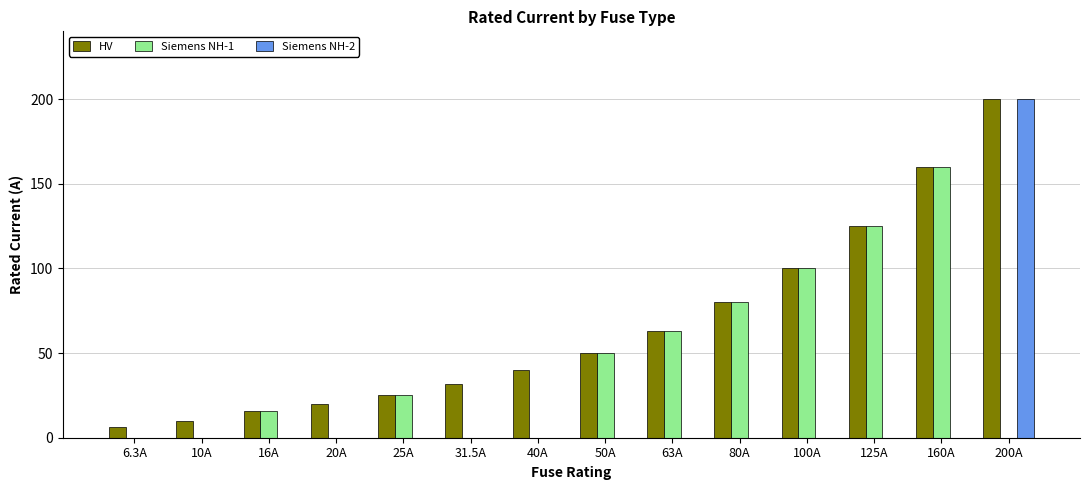

The Siemens NH-2 series shows 82.4 at 10A. True or false?

False